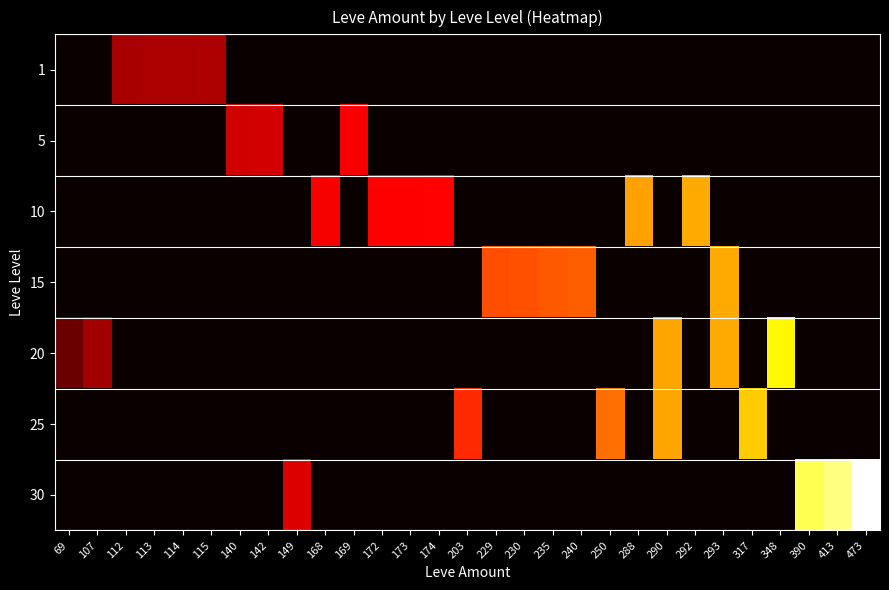

List the series in order of their peak value, highest first.

30, 20, 25, 15, 10, 5, 1